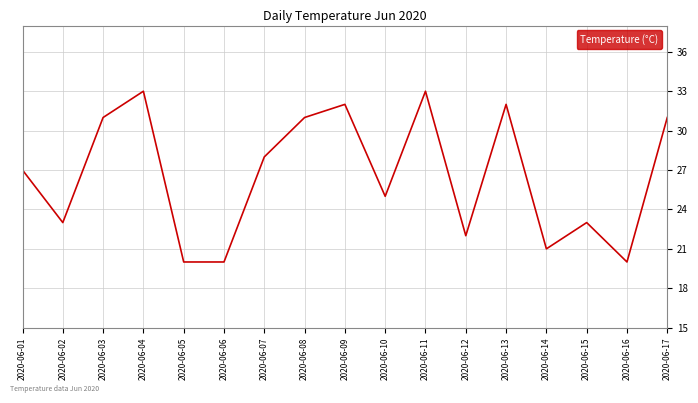

Reading right to left, list all the values displayed in this chart.

31	20	23	21	32	22	33	25	32	31	28	20	20	33	31	23	27